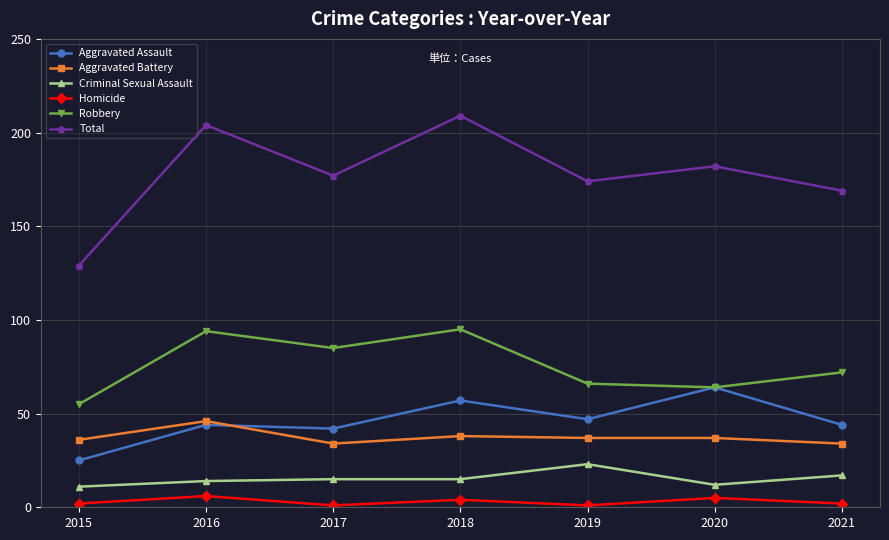

Which series changed the most between 2015 and 2020?

Total